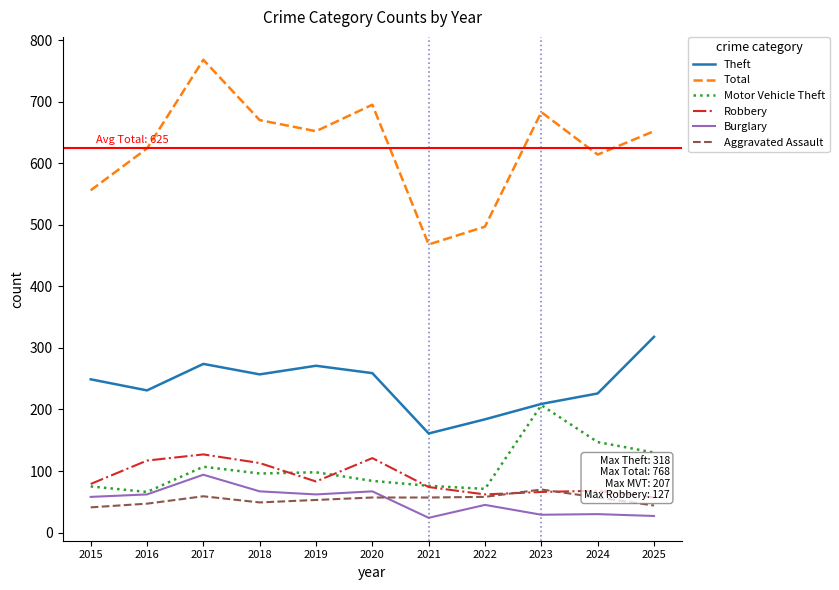

At which category does Total reach its first local valley?

2019